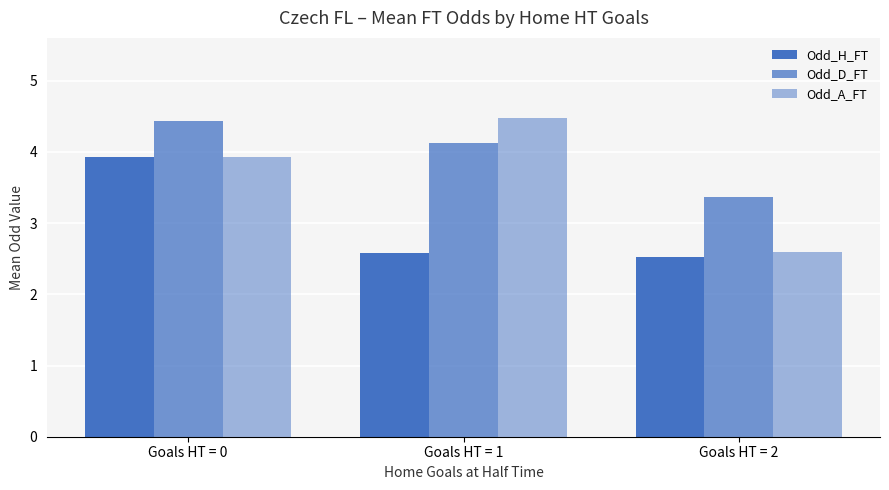

What is the highest value of the Odd_A_FT series?

4.5